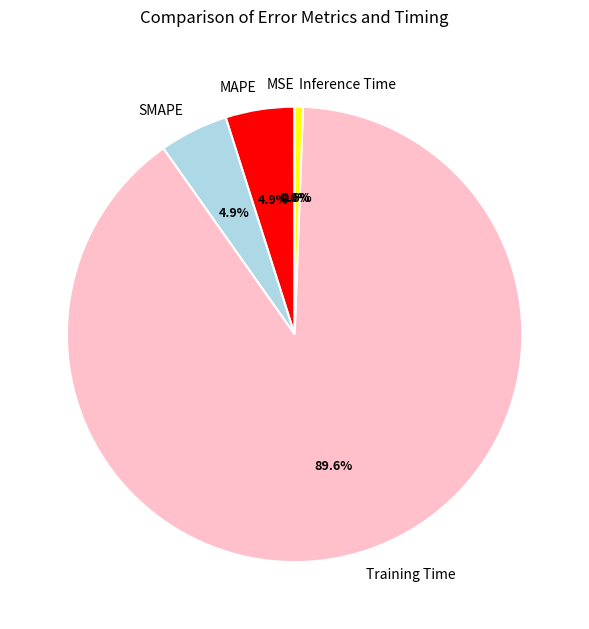

Is it true that MAPE is 5% of the pie?

True